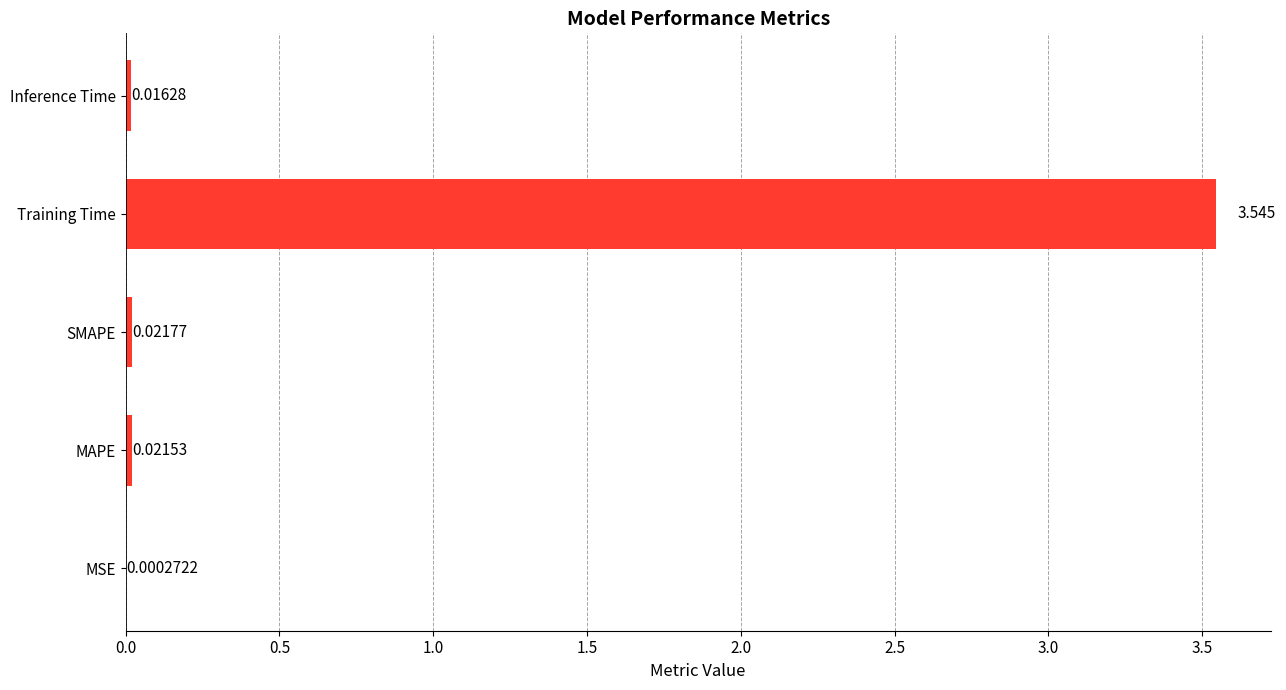

Which has a higher value, Training Time or MSE?

Training Time